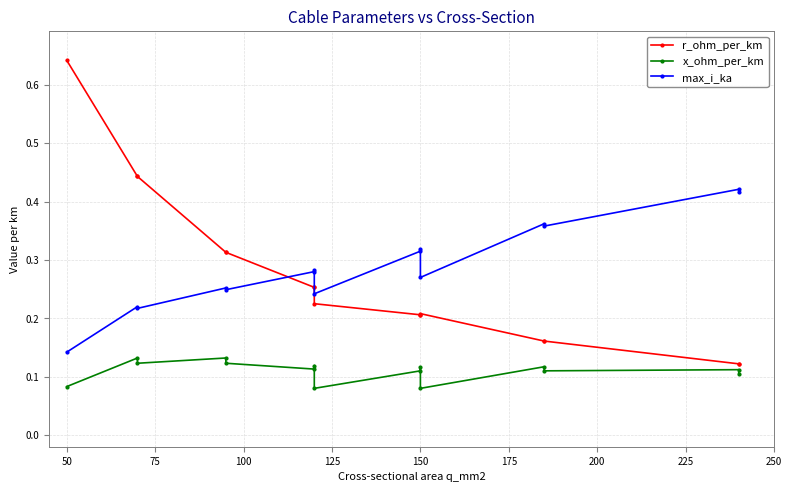

Which series has the widest spread of values?

r_ohm_per_km